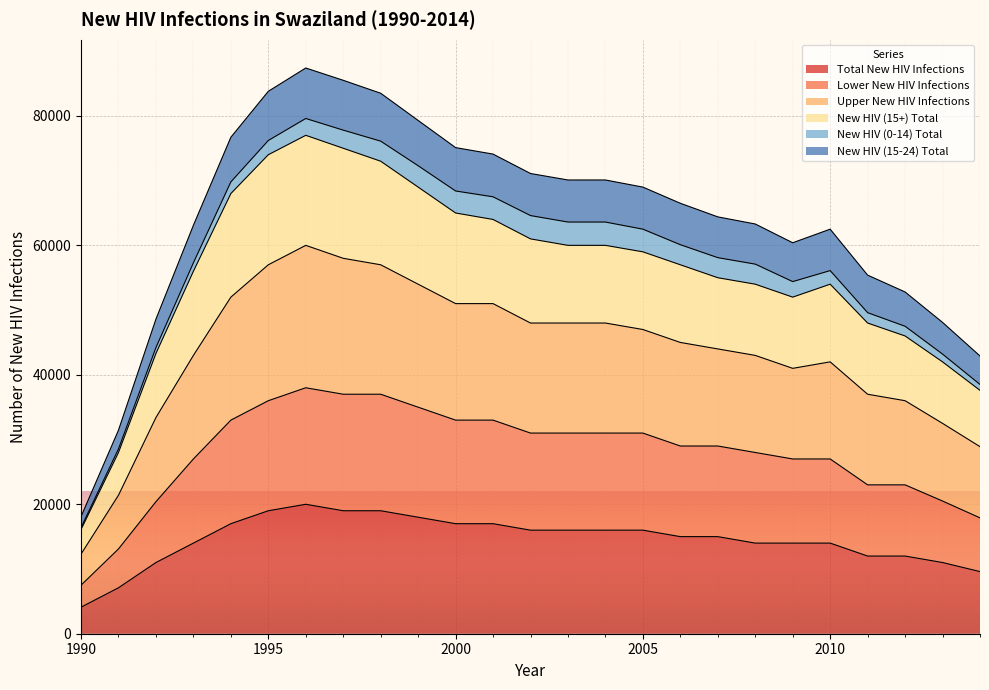

What is the minimum value for Total New HIV Infections?

4100